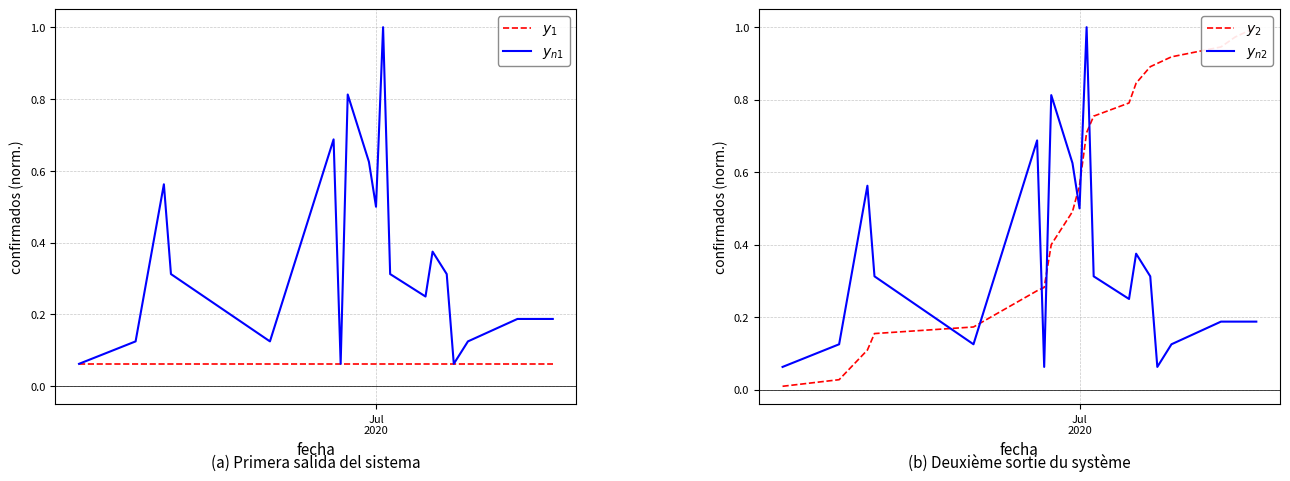

The $y_1$ series shows 0.1 at Jul
2020. True or false?

False